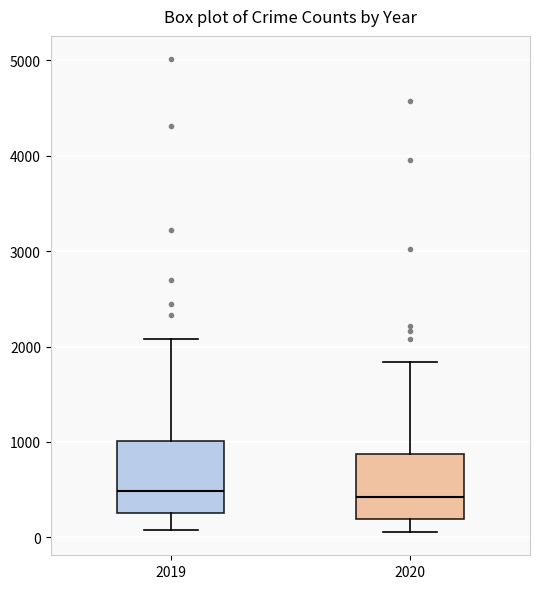

Reading left to right, read every box against the y-axis: the position of its median line, the range the box covers, and the ends of its whiskers. The values are not printed on the chart, so give them approximately, as read against the axis.

2019: median 500, box 300 to 1000, whiskers 100 to 2100
2020: median 400, box 200 to 900, whiskers 100 to 1800